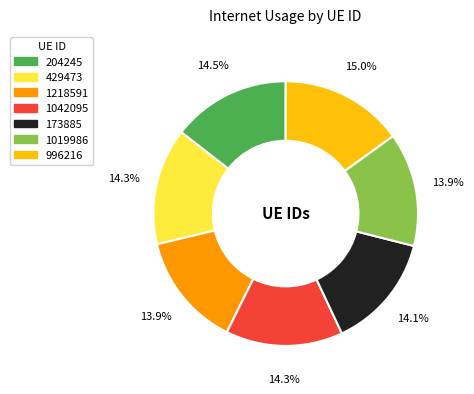

Which slice is the largest?

996216